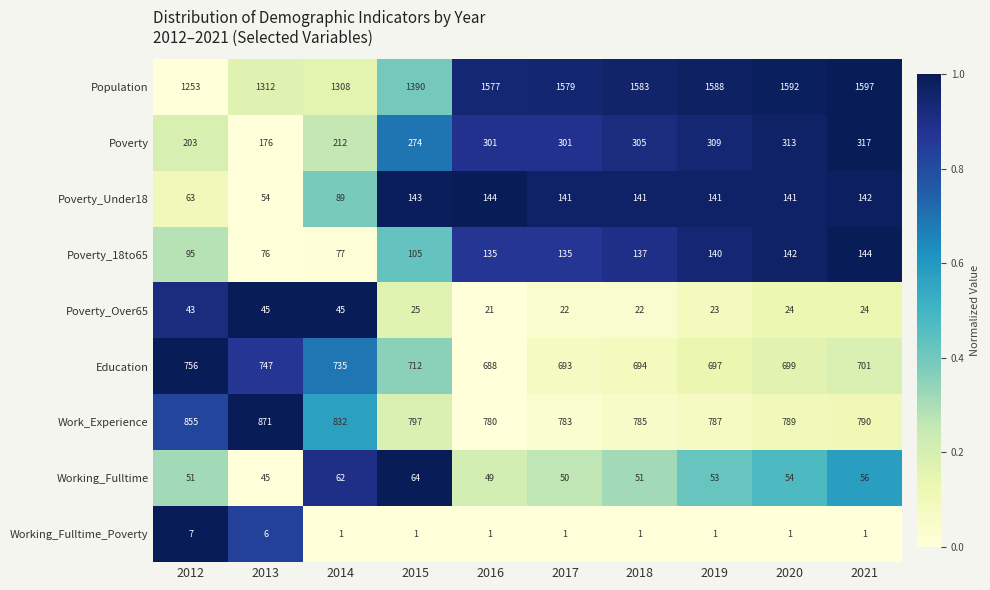

At how many categories does at least one series exceed 1562?

6